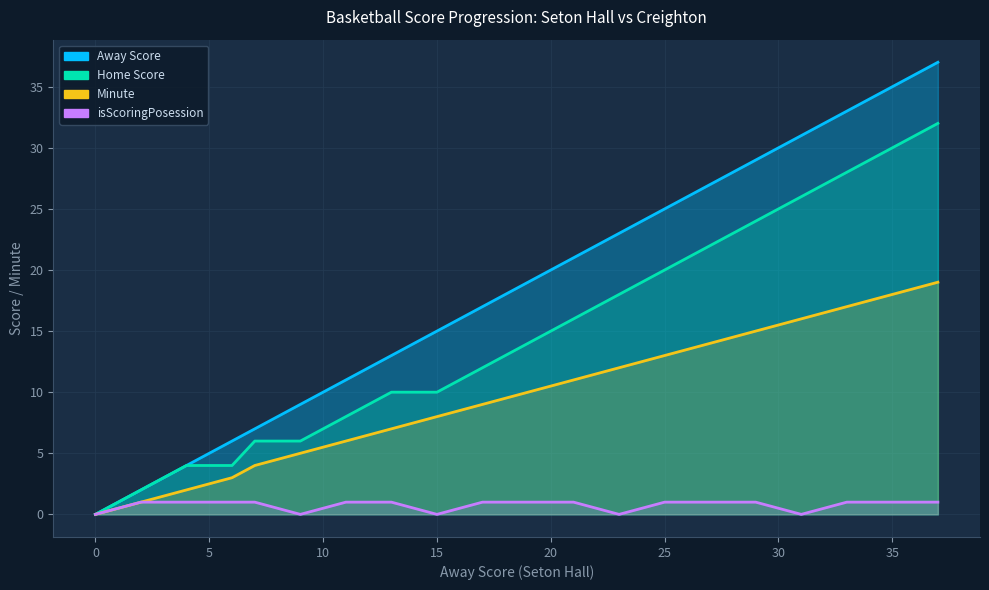

Rank the series by their maximum value, from highest to lowest.

Away Score, Home Score, Minute, isScoringPosession